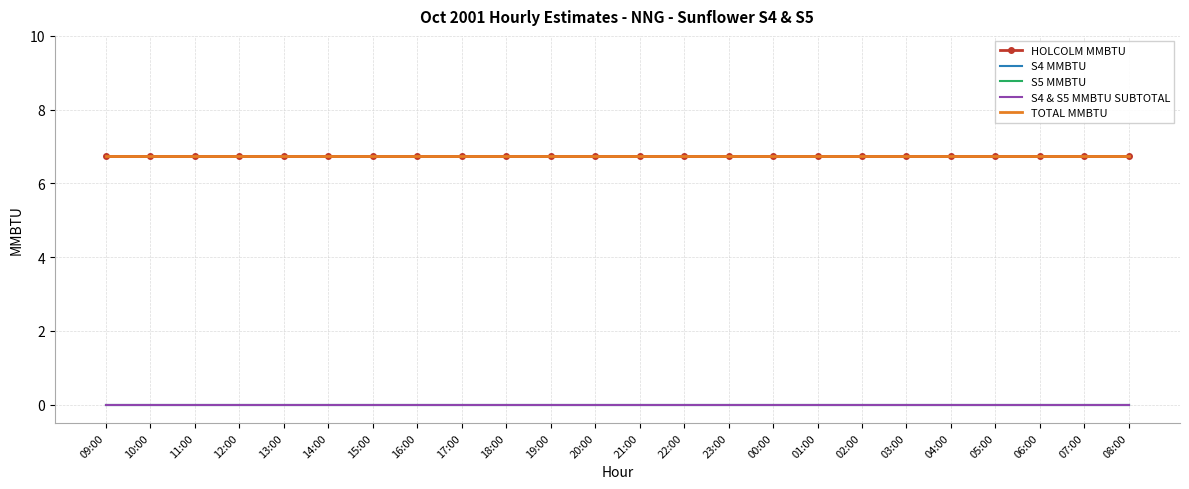

Which series changed the most between 12:00 and 19:00?

HOLCOLM MMBTU